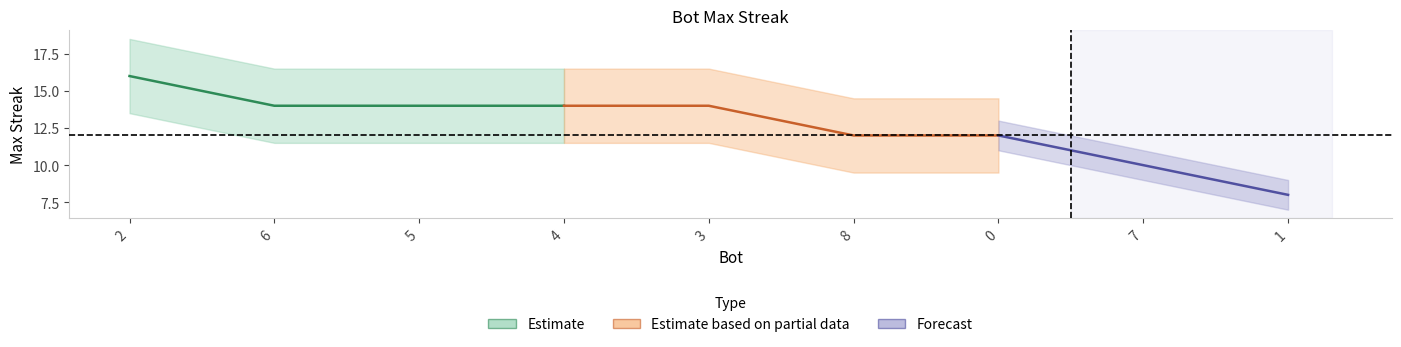

What is the change in value from 2 to 6?

-2